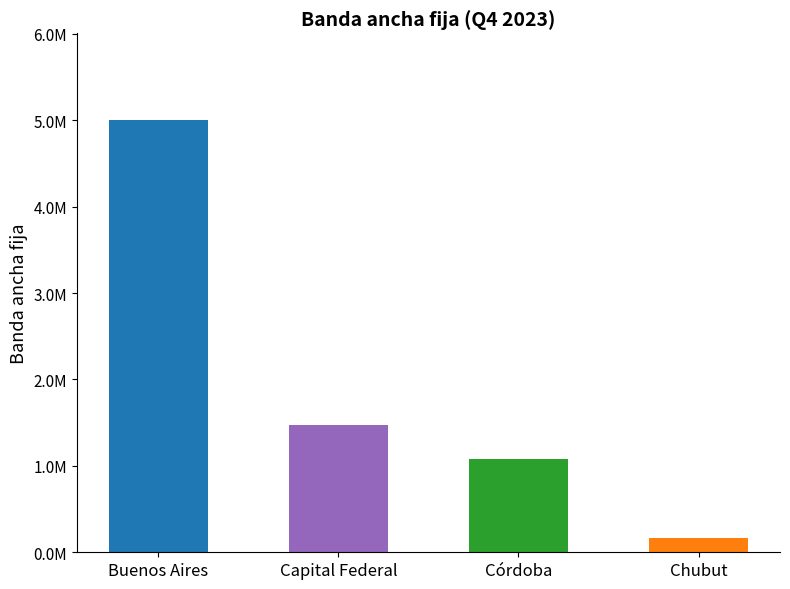

Does the chart contain any negative values?

No